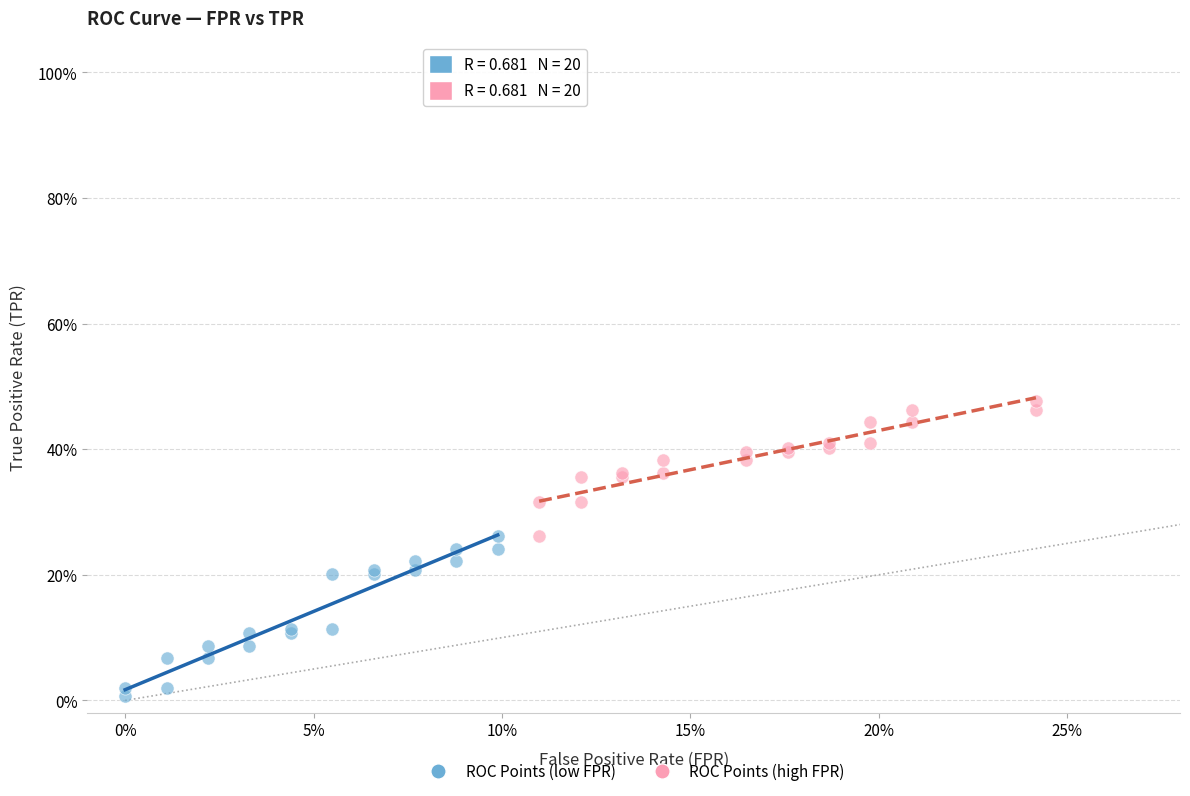

What are all the series names shown in the legend?

ROC Points (low FPR), ROC Points (high FPR)